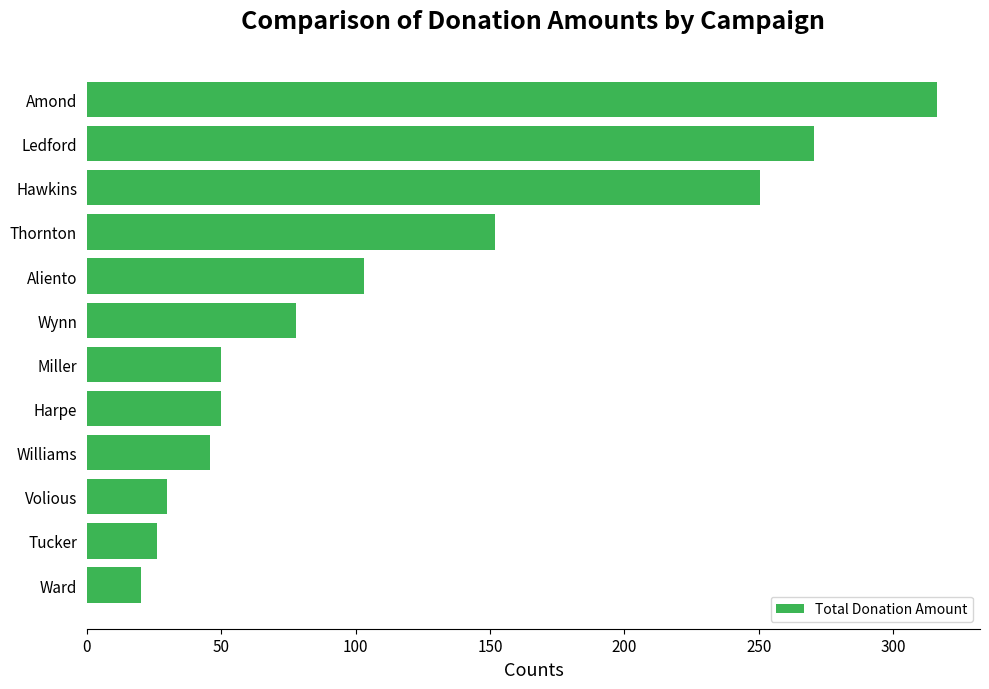

What is the value of the 7th bar from the top?

50.0